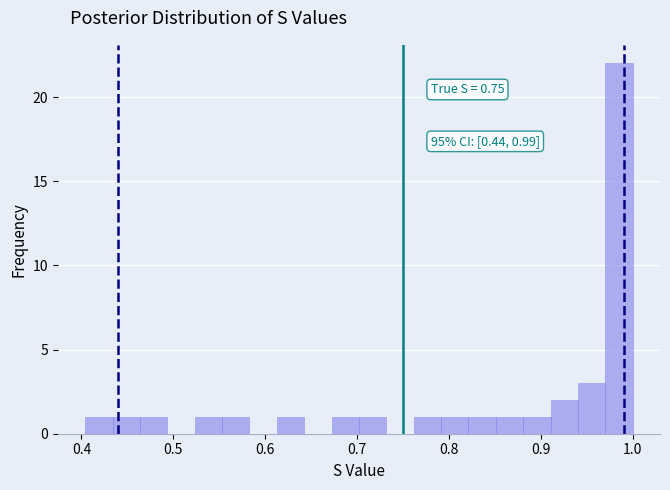

Around what value on the x-axis is the tallest bar? Give the approximate position of its centre, as read against the axis.

0.98